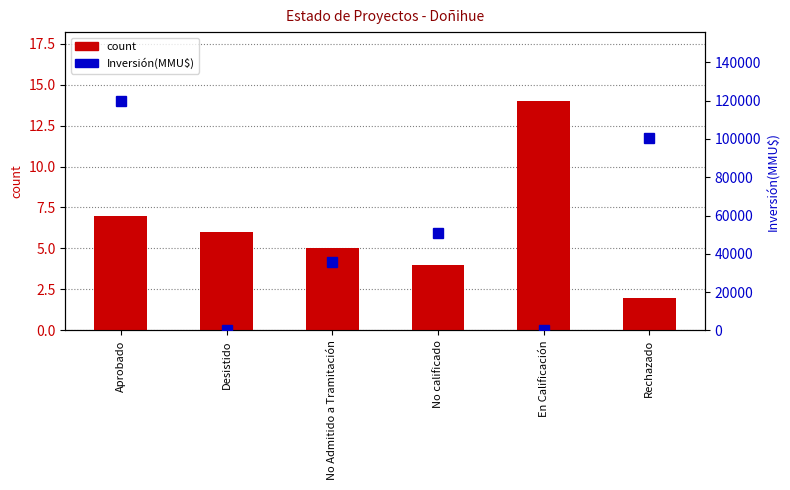

What is the difference between the second highest and minimum values in the Inversión(MMU$) series?

100213